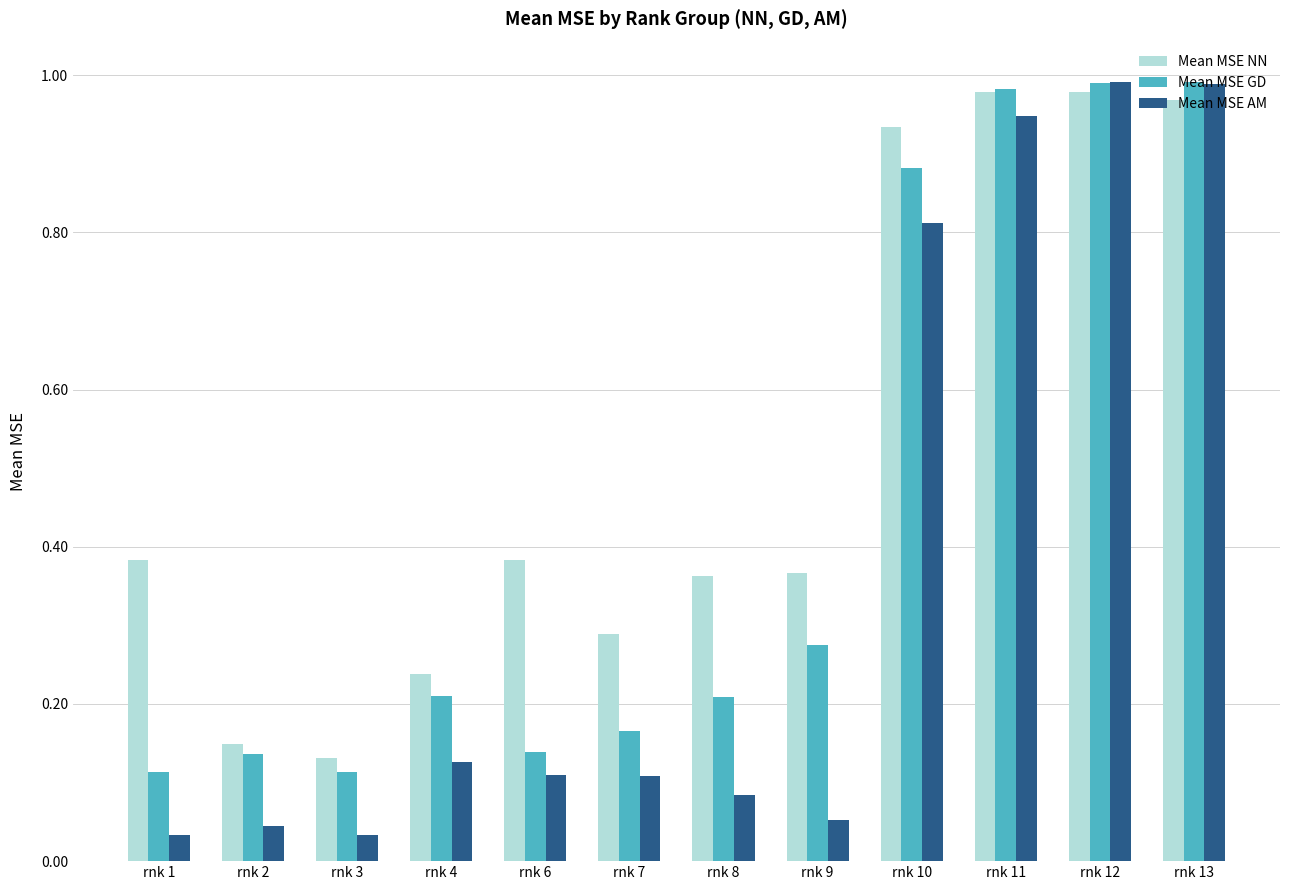

At how many categories does at least one series exceed 0?

12